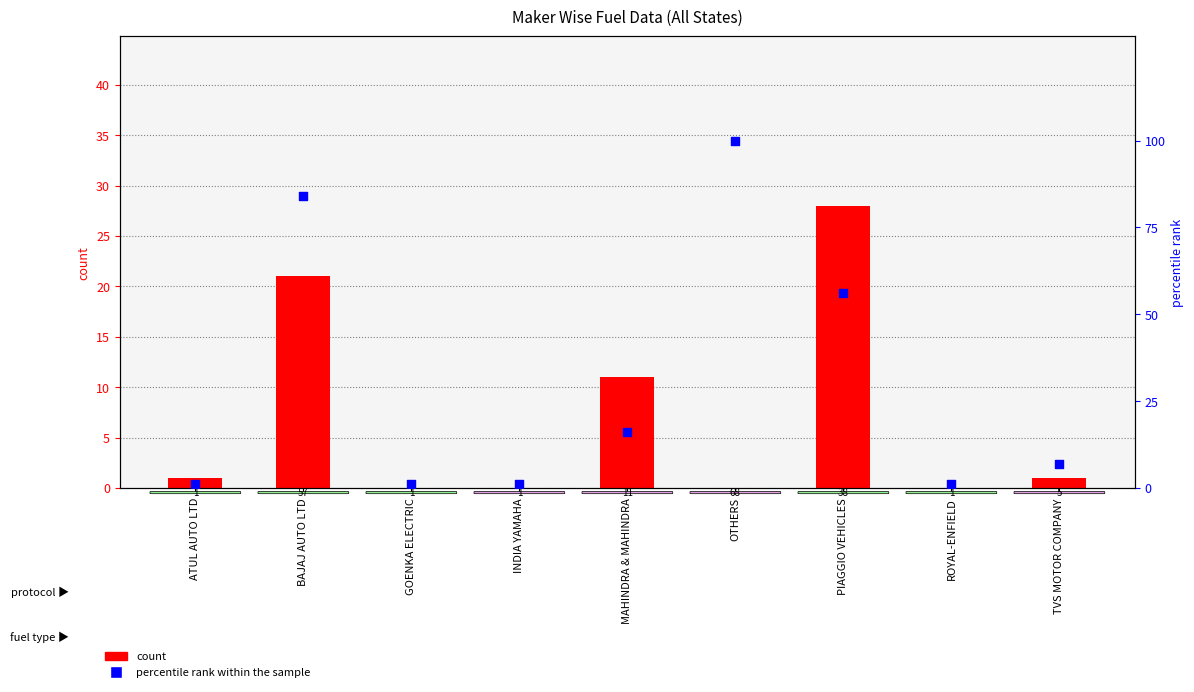

Is the value of DIESEL at ATUL AUTO LTD greater than the value of percentile rank within the sample at OTHERS?

No